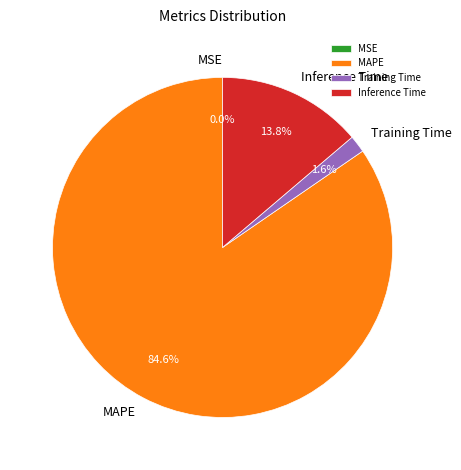

What percentage do MAPE and Inference Time together represent?

98.4%